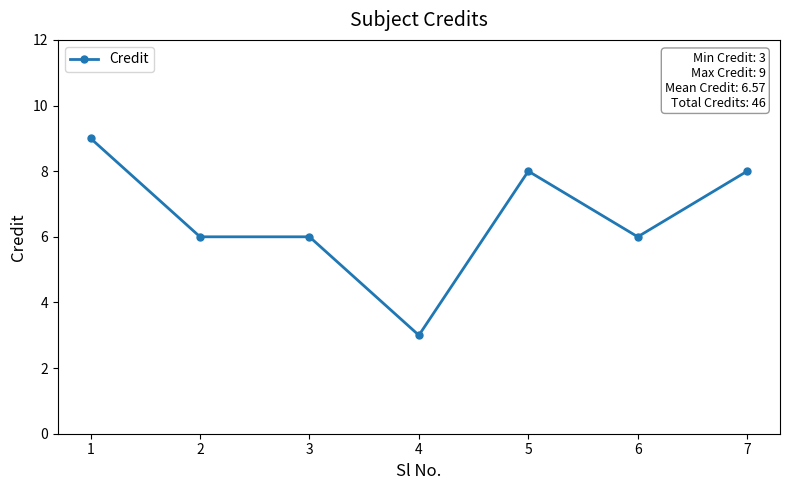

What value does the data have at 1?

9